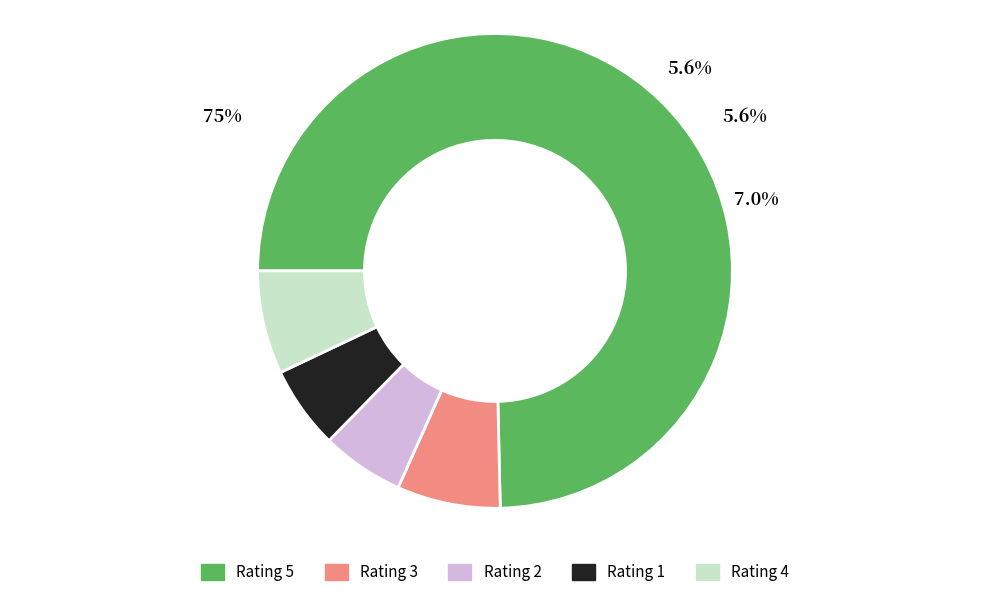

How many slices are in this pie chart?

5